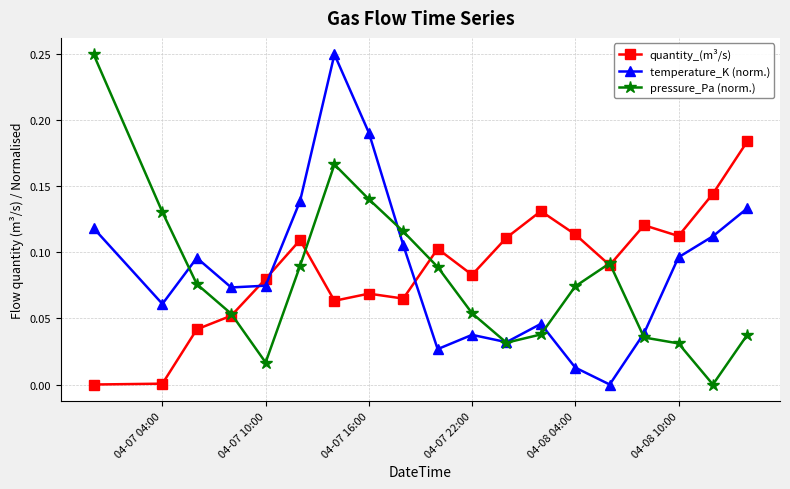

Does the chart have visible grid lines?

Yes